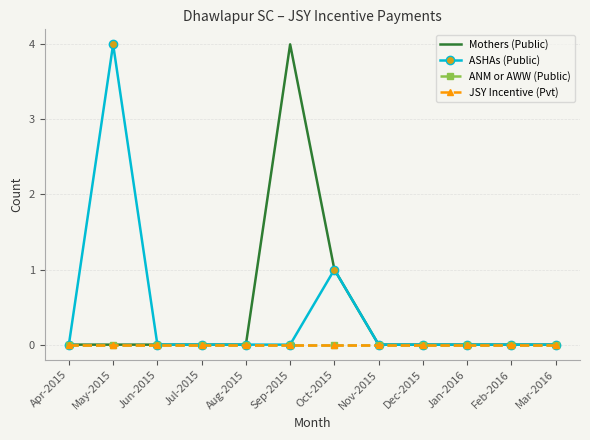

What position from the right is Nov-2015?

5